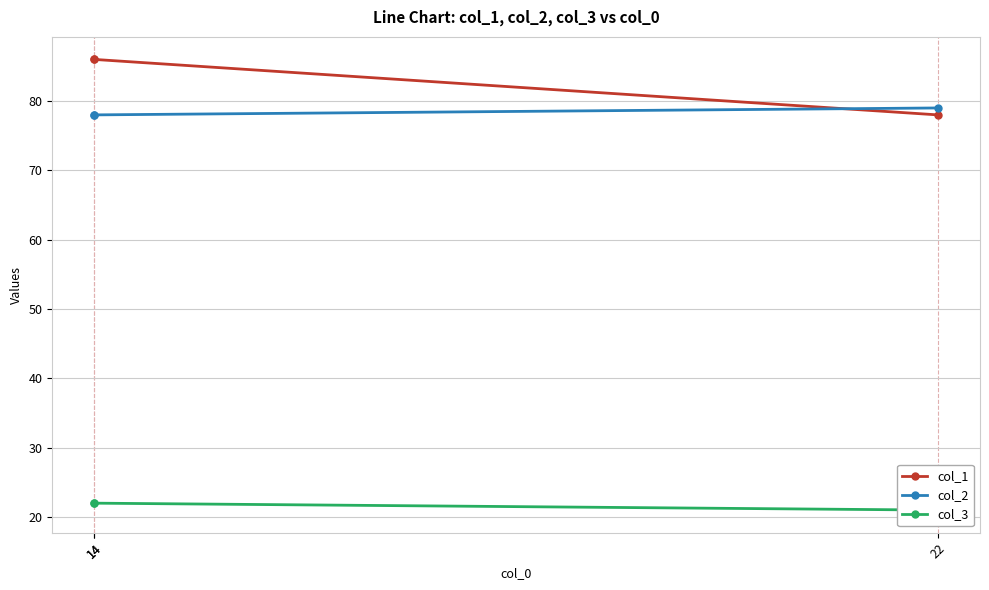

Rank the categories by col_2 value from highest to lowest.

22, 14, 14